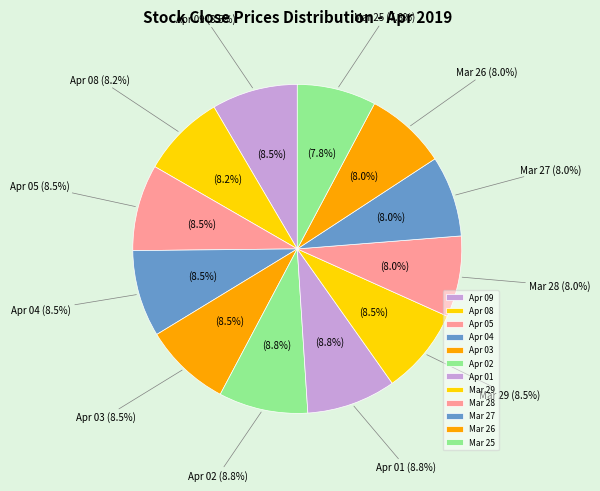

Rank the categories by value from highest to lowest.

Apr 02, Apr 01, Apr 03, Apr 04, Apr 05, Mar 29, Apr 09, Apr 08, Mar 26, Mar 28, Mar 27, Mar 25